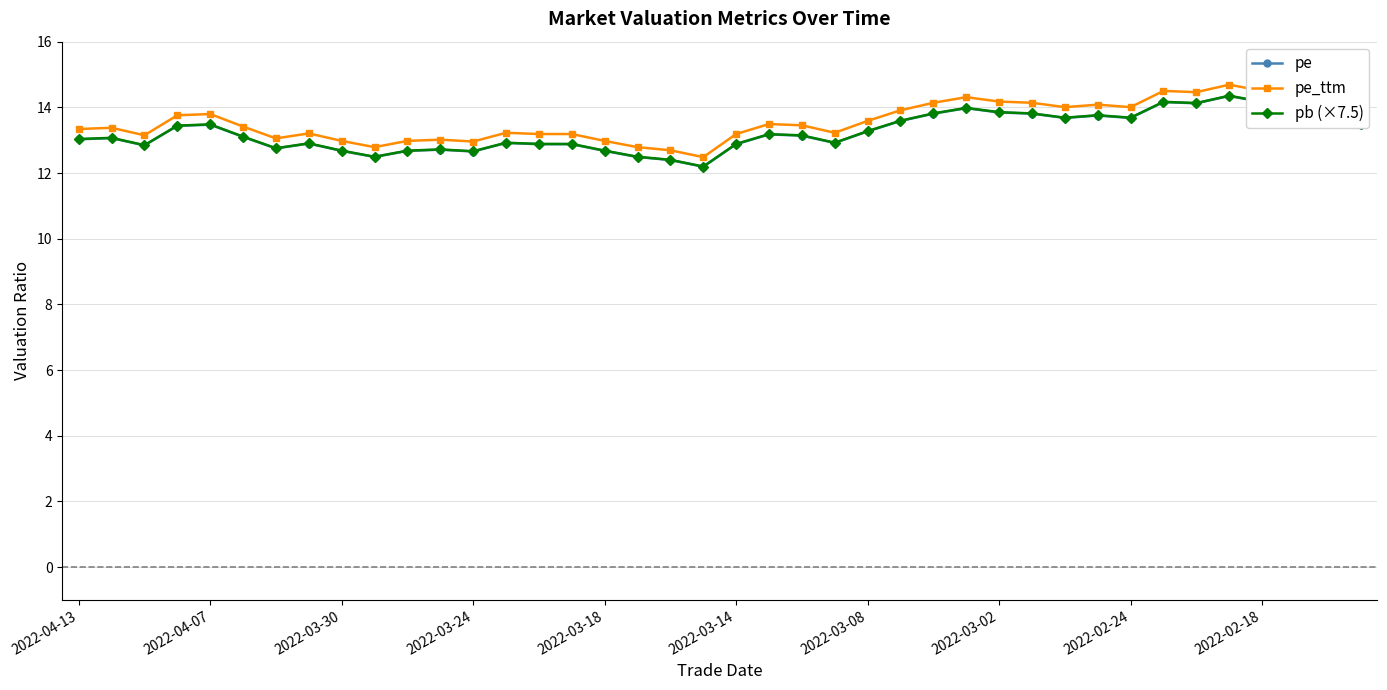

What is the minimum value for pb (×7.5)?

12.2